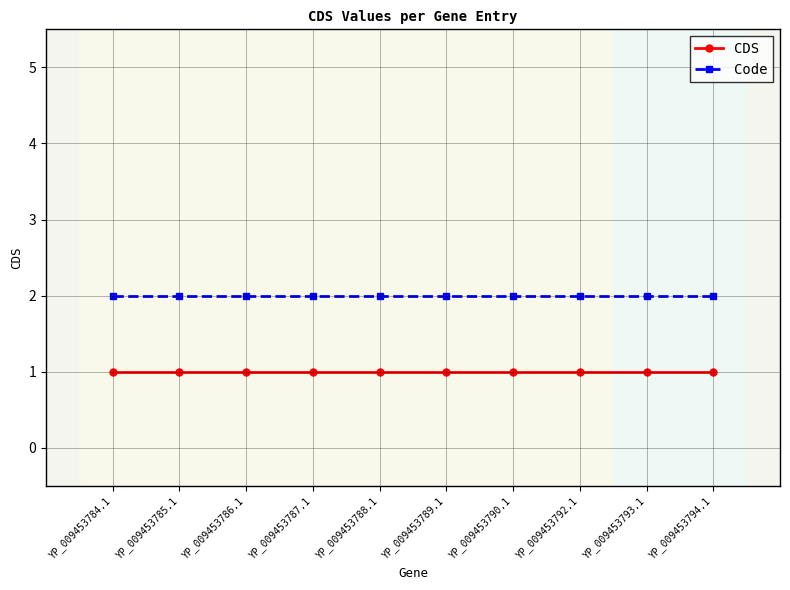

Does the chart have visible grid lines?

Yes